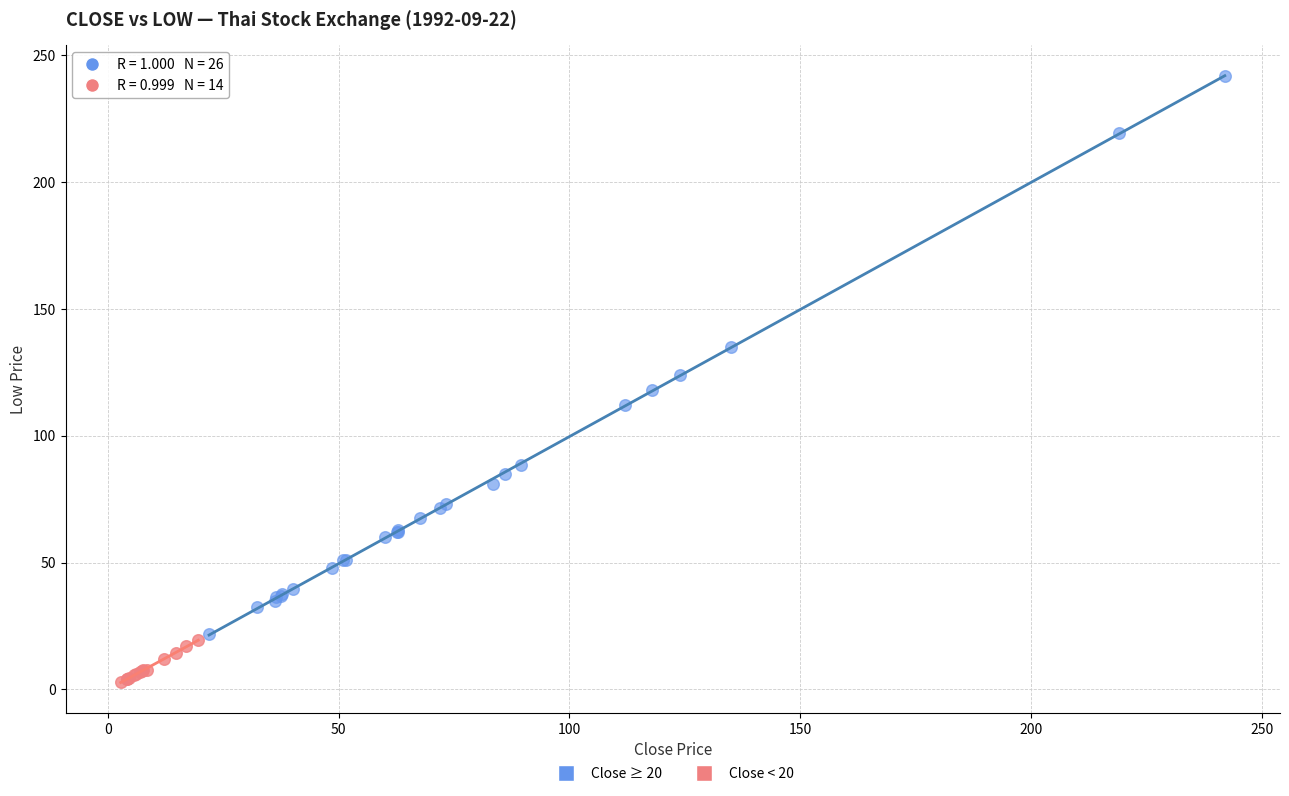

Which series contains the highest Y value?

Close ≥ 20